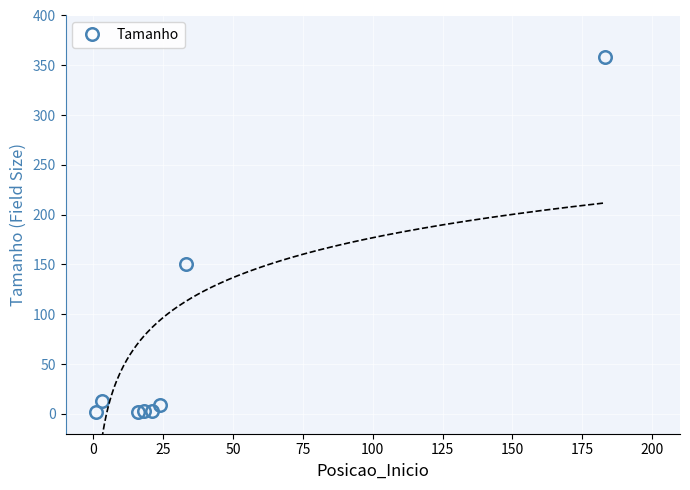

True or false: Tamanho has more than 0 interior local peaks.

True